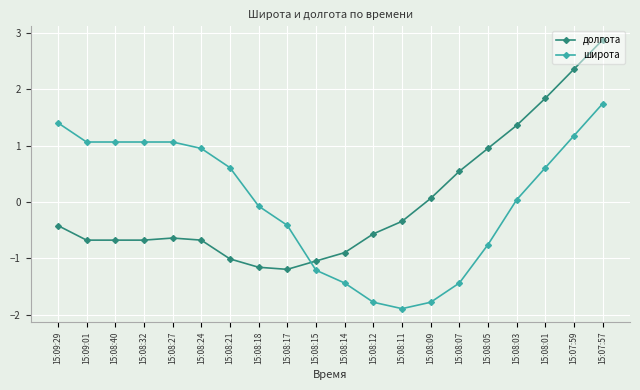

List the series in order of their peak value, lowest first.

широта, долгота